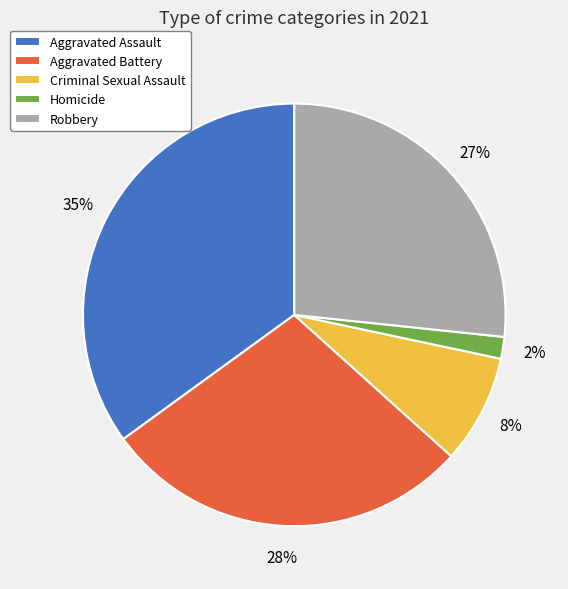

Approximately how many times larger is the value at Aggravated Assault compared to Aggravated Battery?

1.2